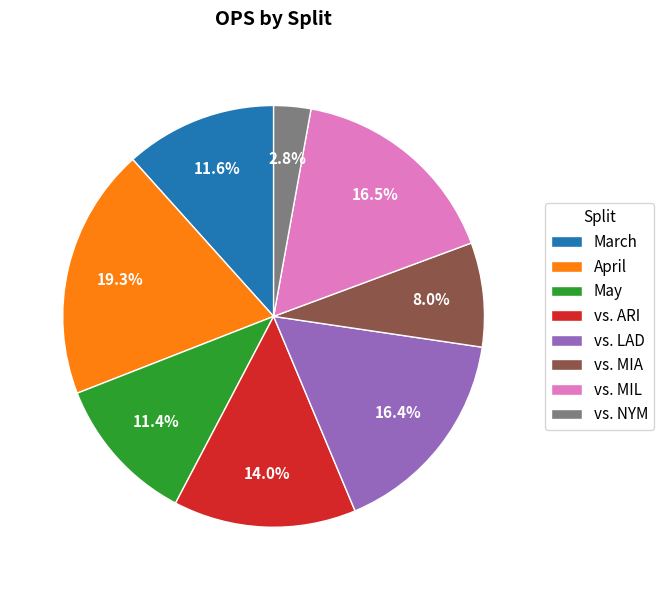

True or false: May accounts for 11% of the total.

True